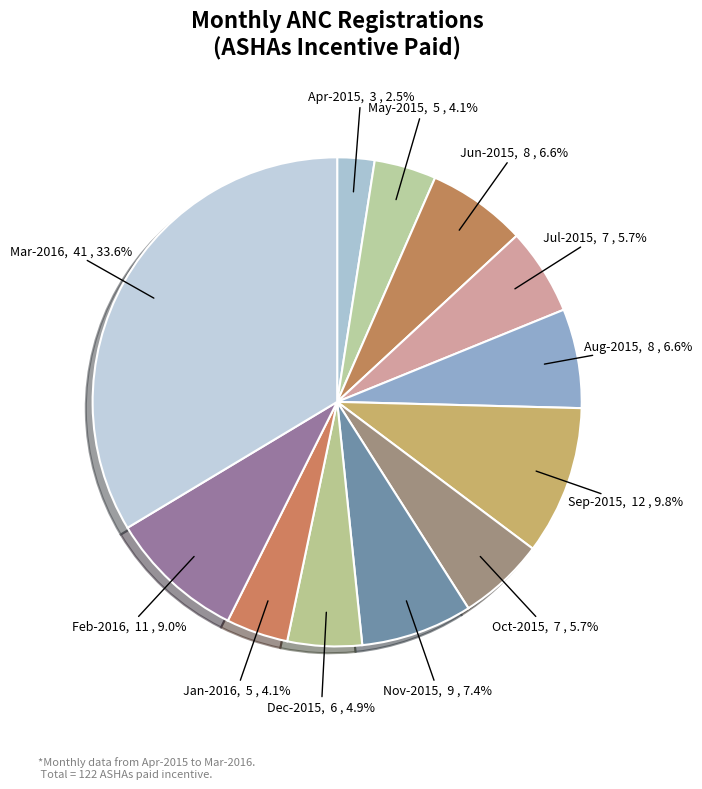

Count the number of slices in the pie.

12